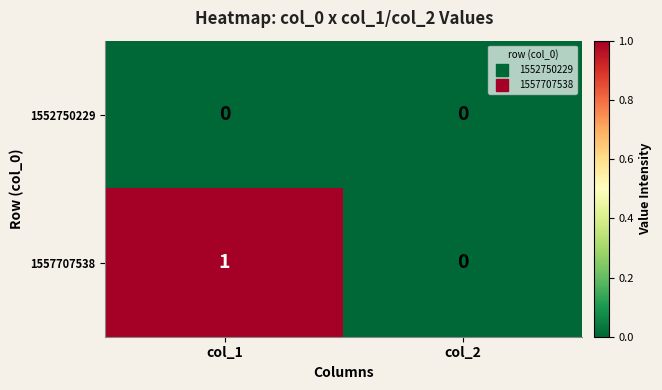

Between col_1 and col_2, which series saw the biggest shift?

1557707538